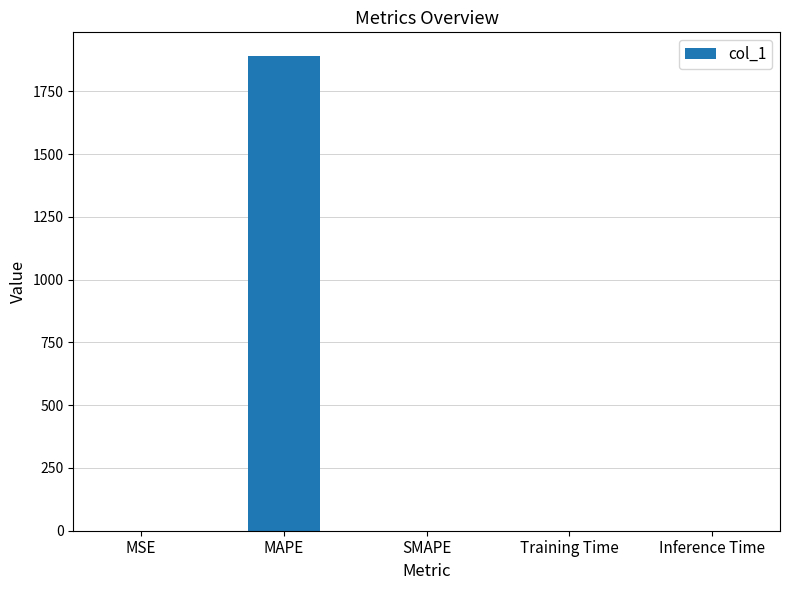

At which category does the chart reach its peak across all series?

MAPE